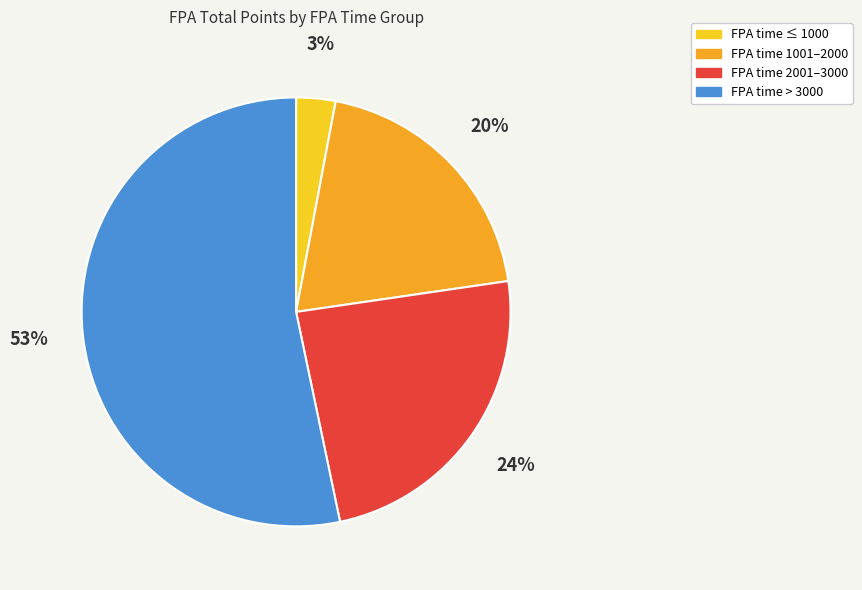

Does any single category account for the majority?

Yes